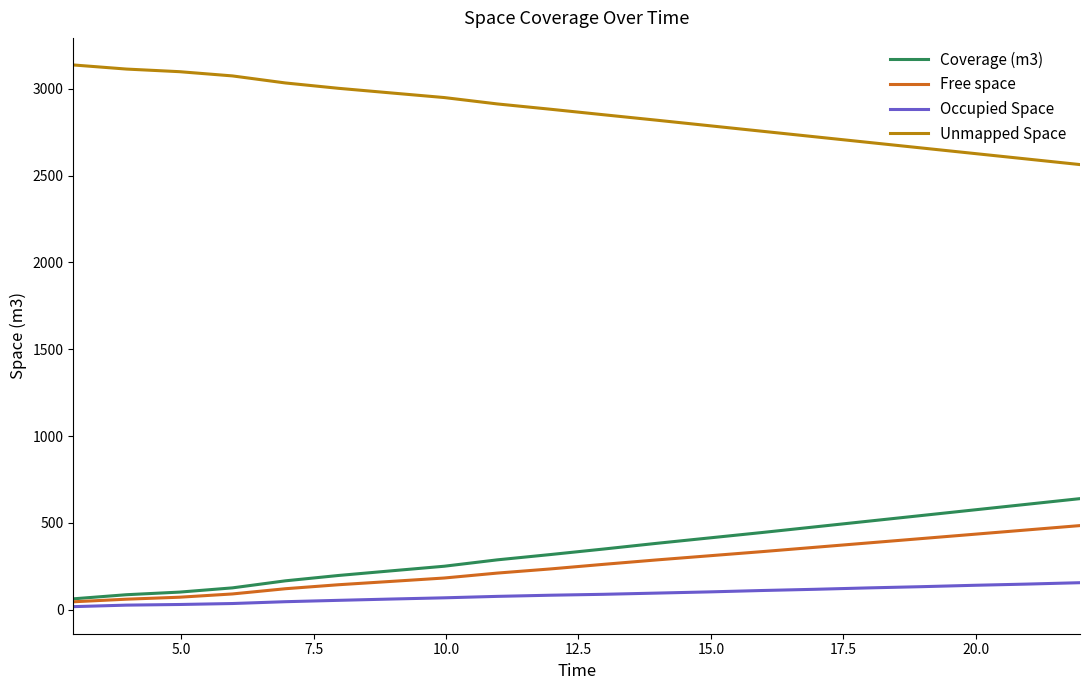

List the series in order of their peak value, highest first.

Unmapped Space, Coverage (m3), Free space, Occupied Space